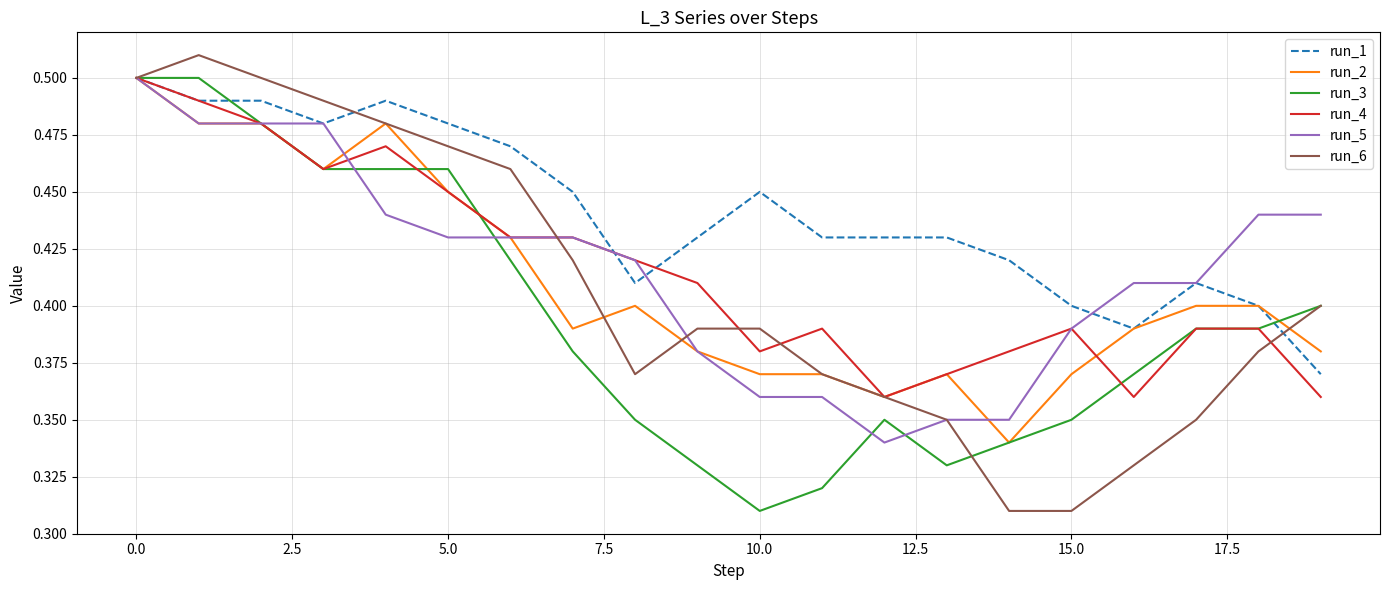

Which series has the largest range (max minus min)?

run_6